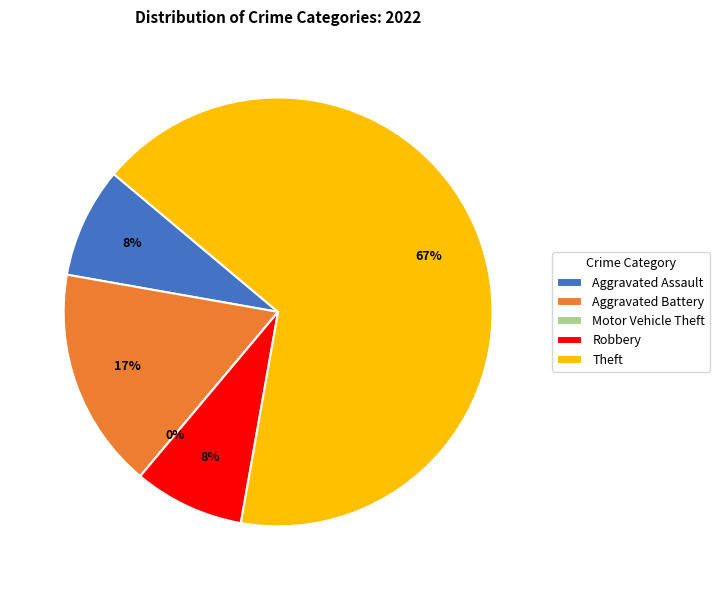

Which slice represents more than half of the pie?

Theft